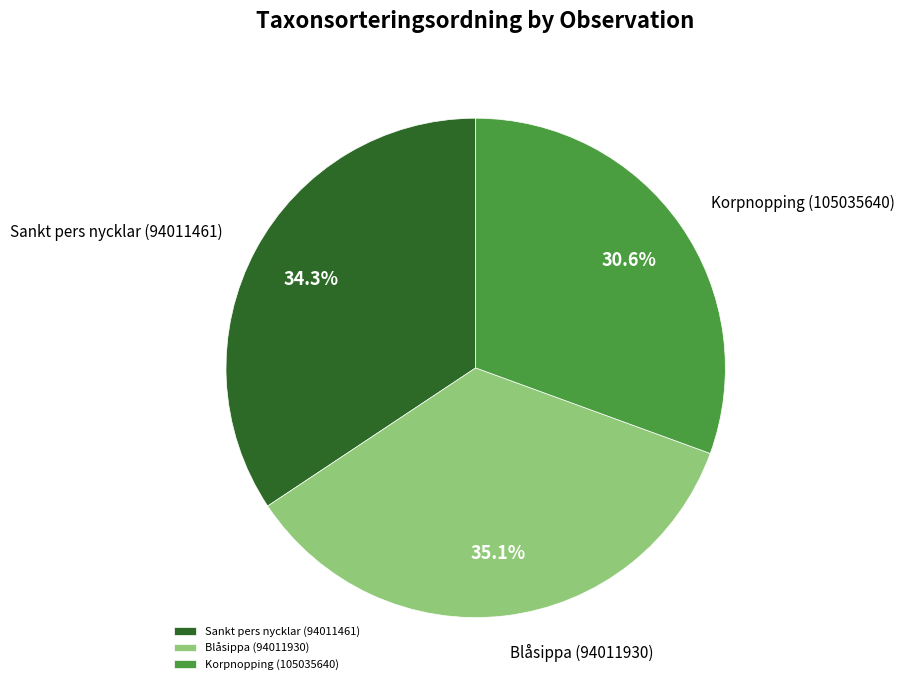

The Korpnopping (105035640) slice represents 31% of the pie. True or false?

True